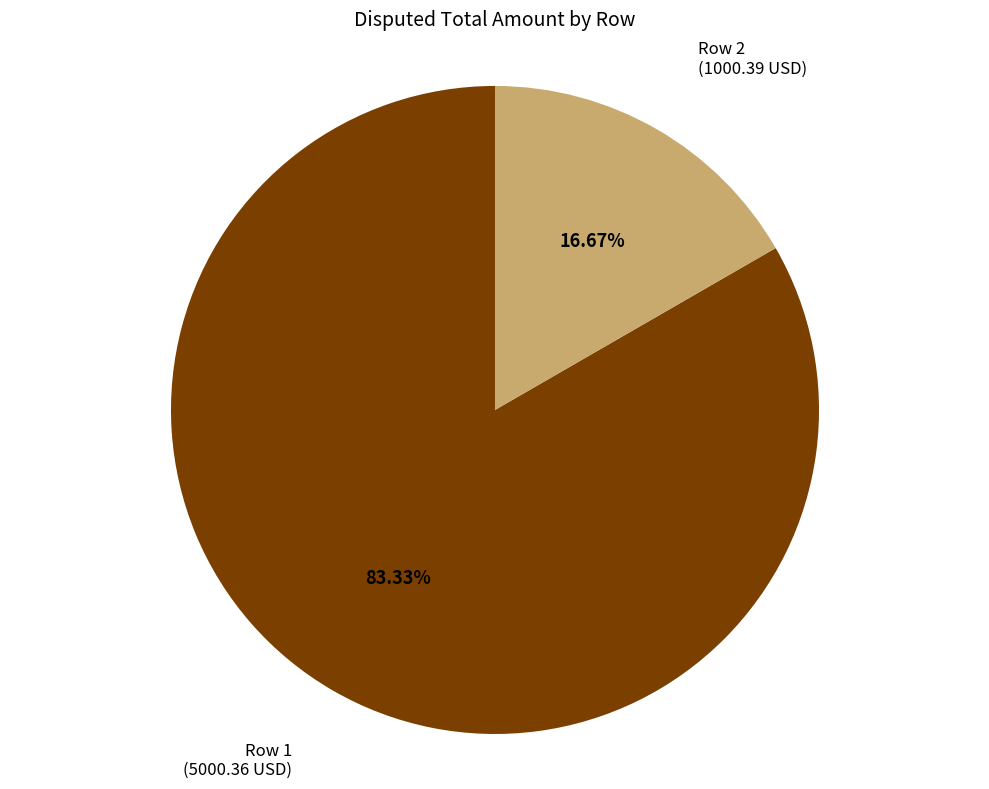

Count the number of slices in the pie.

2